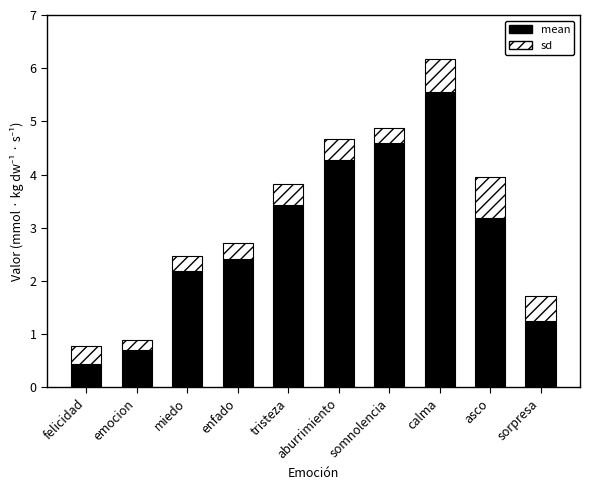

True or false: mean has a value of 0.2 at felicidad.

False